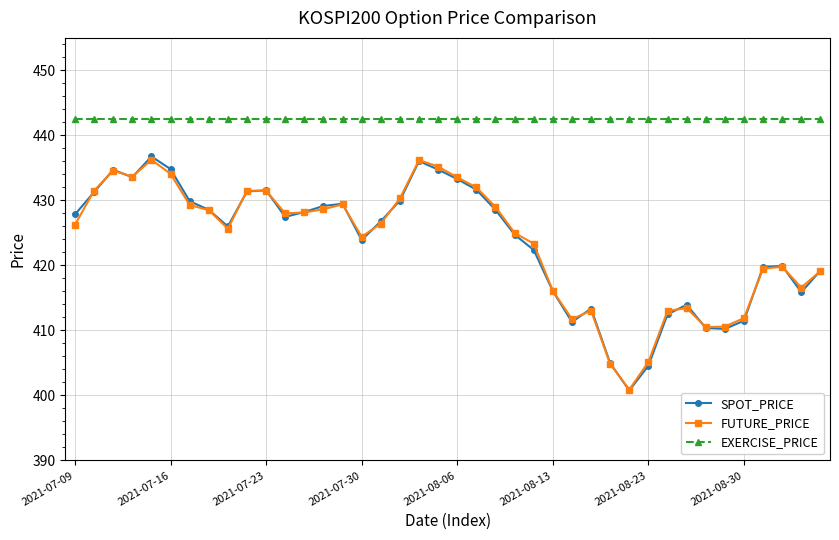

True or false: EXERCISE_PRICE and SPOT_PRICE intersect in this chart.

False